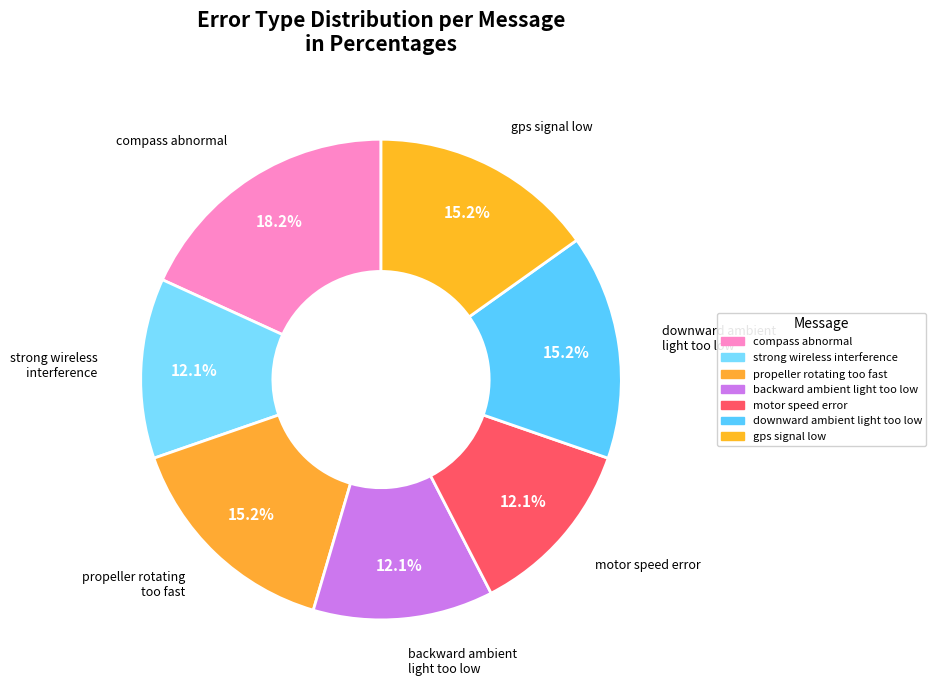

The compass abnormal slice represents 18% of the pie. True or false?

True